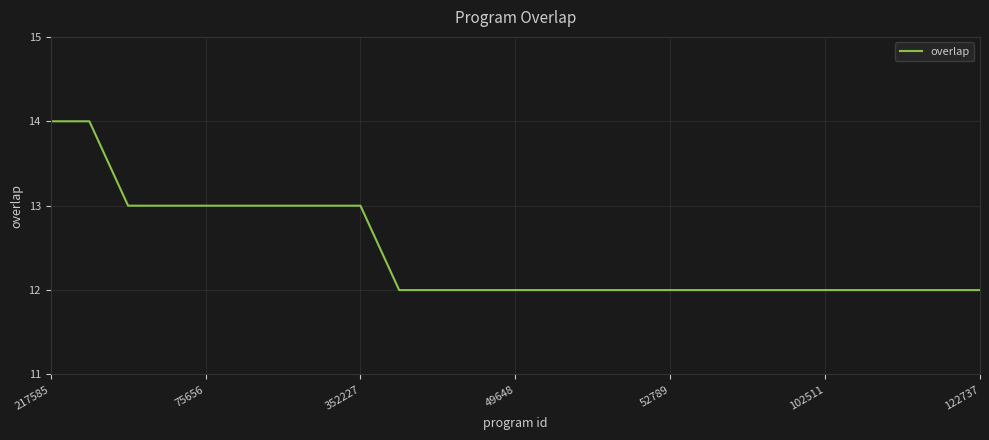

What is the greatest value displayed?

14